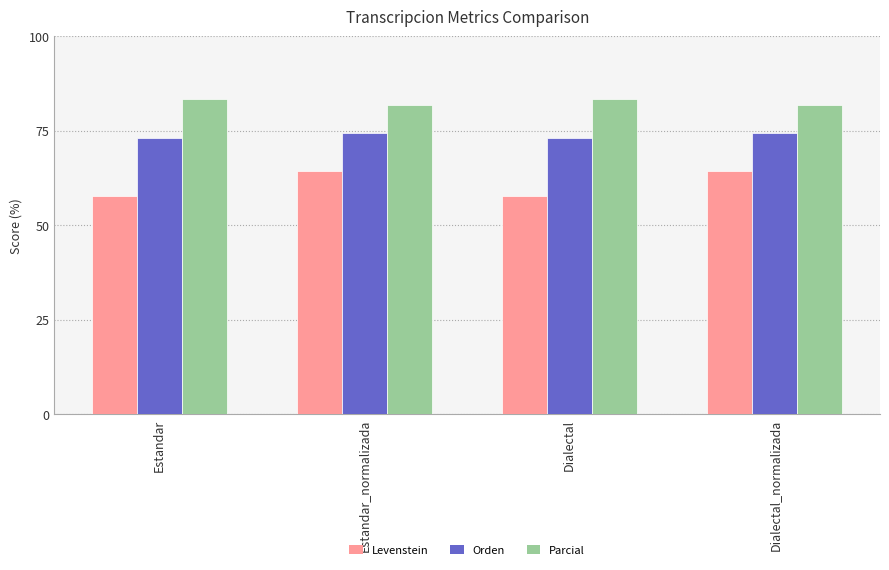

How many Parcial values are between 81 and 83?

2